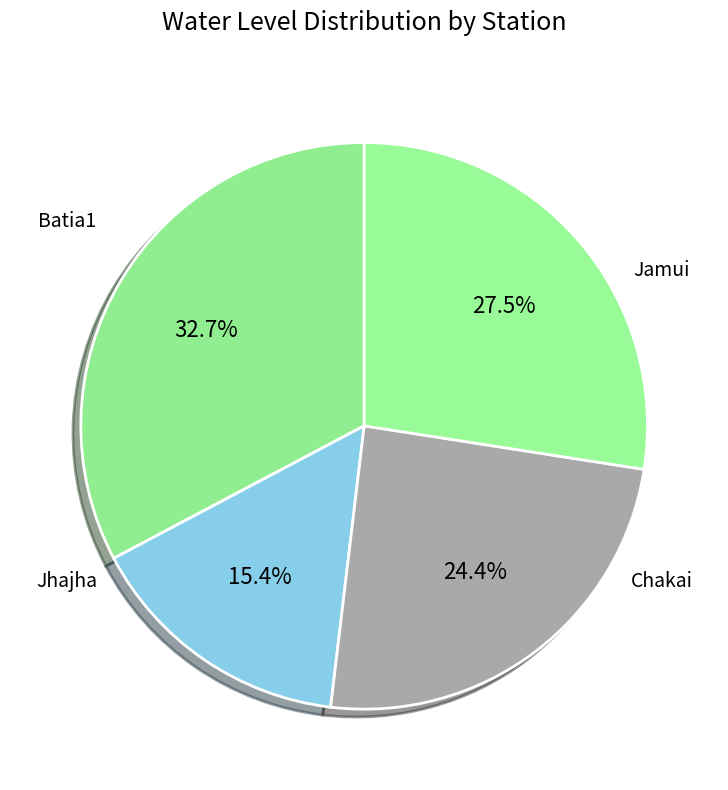

Is there any slice that represents more than half of the pie?

No